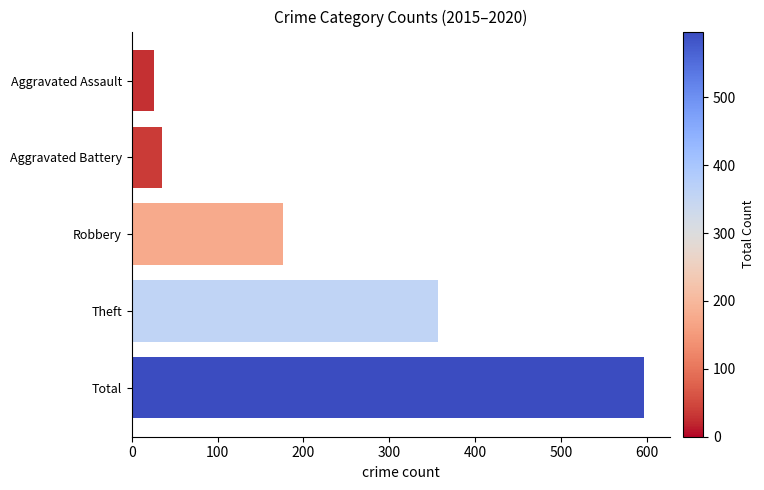

What is the average value?

238